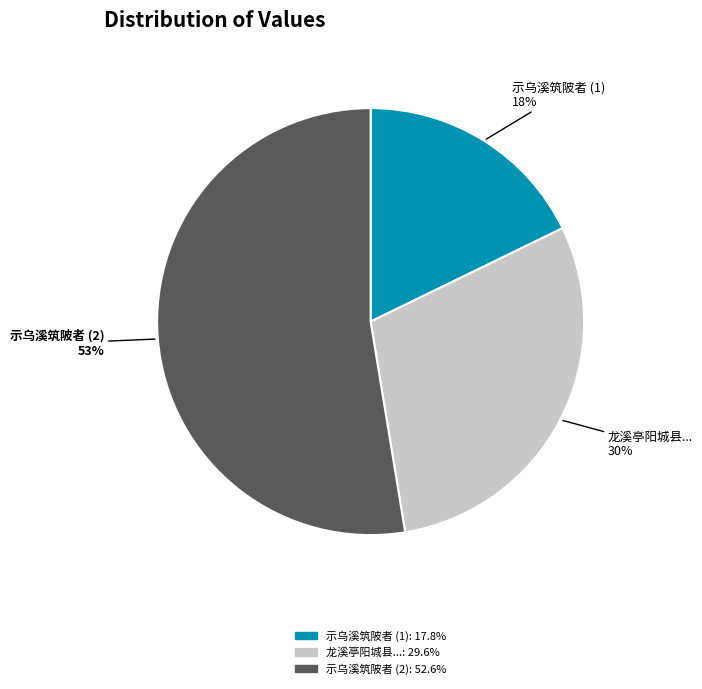

Rank the categories by value from lowest to highest.

示乌溪筑陂者 (1), 龙溪亭阳城县..., 示乌溪筑陂者 (2)